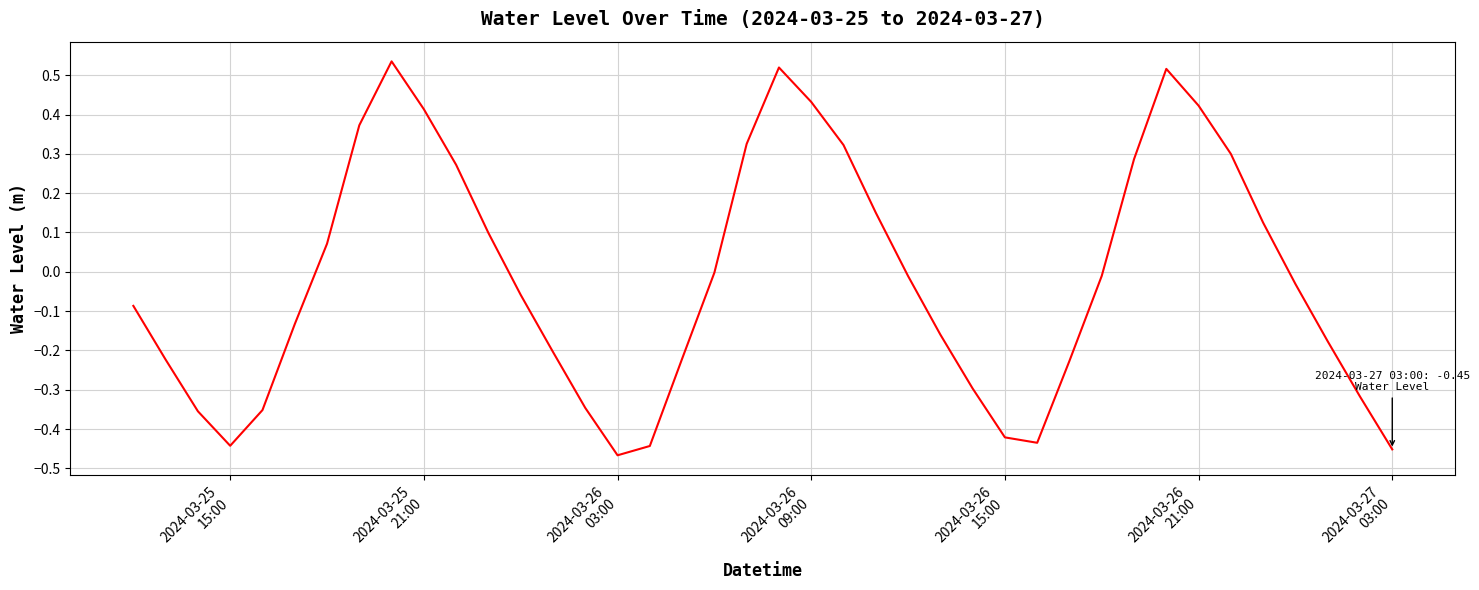

Is this an area chart (filled region under the line)?

No